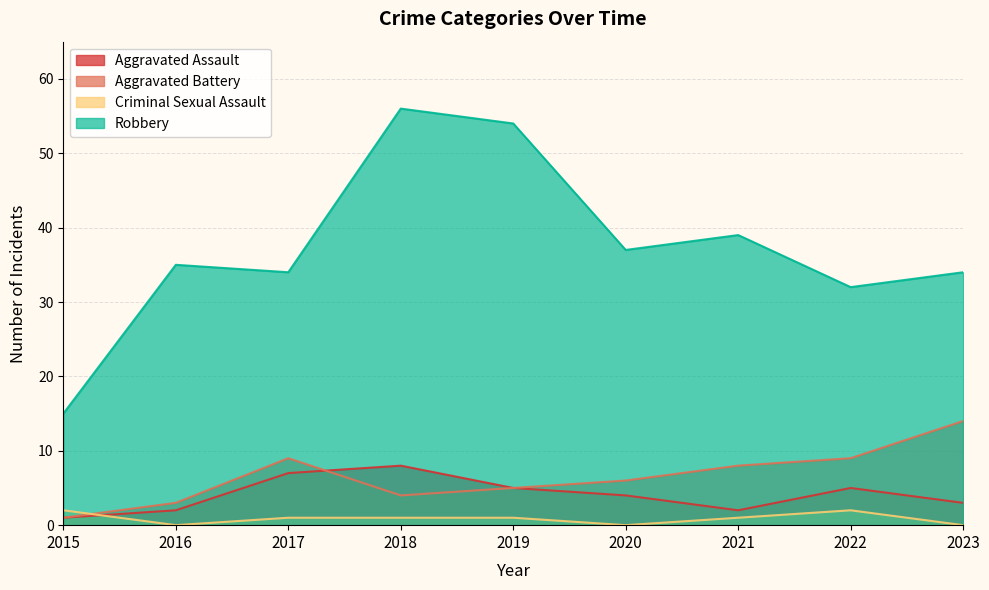

What is the difference between the highest and lowest values at 2017?

33